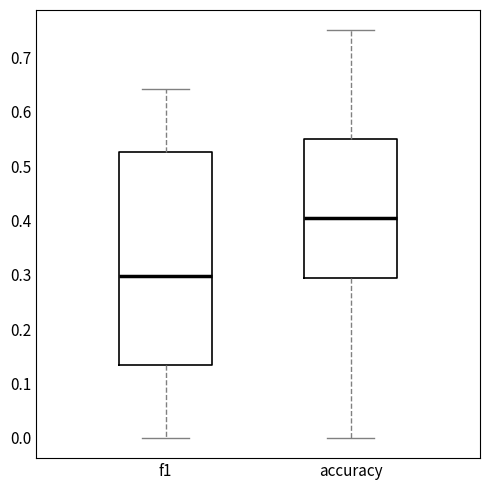

Reading left to right, transcribe this box plot: for each box, give where its median line is, the range the box spans, and where its two whiskers end, as read against the y-axis. The values are not printed on the chart, so give them approximately, as read against the axis.

f1: median 0.30, box 0.13 to 0.53, whiskers 0.00 to 0.64
accuracy: median 0.40, box 0.29 to 0.55, whiskers 0.00 to 0.75